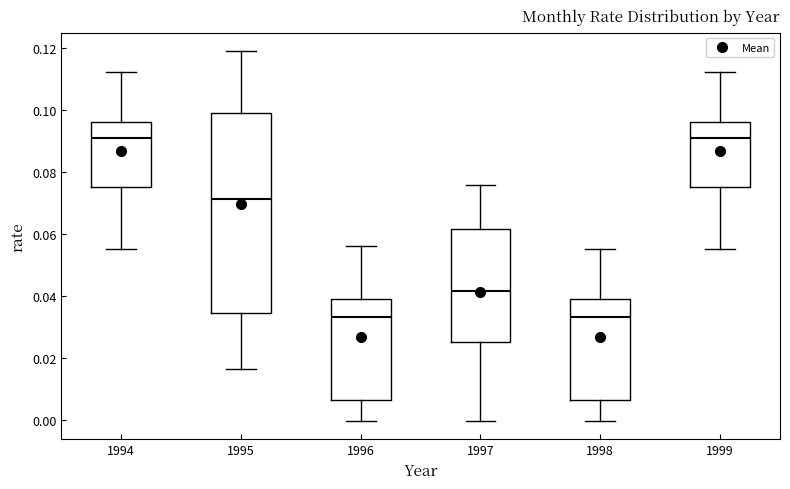

Reading left to right, read every box against the y-axis: the position of its median line, the range the box covers, and the ends of its whiskers. The values are not printed on the chart, so give them approximately, as read against the axis.

1994: median 0.090, box 0.074 to 0.096, whiskers 0.056 to 0.112
1995: median 0.072, box 0.034 to 0.098, whiskers 0.016 to 0.118
1996: median 0.034, box 0.006 to 0.040, whiskers 0.000 to 0.056
1997: median 0.042, box 0.024 to 0.062, whiskers 0.000 to 0.076
1998: median 0.034, box 0.006 to 0.040, whiskers 0.000 to 0.056
1999: median 0.090, box 0.074 to 0.096, whiskers 0.056 to 0.112